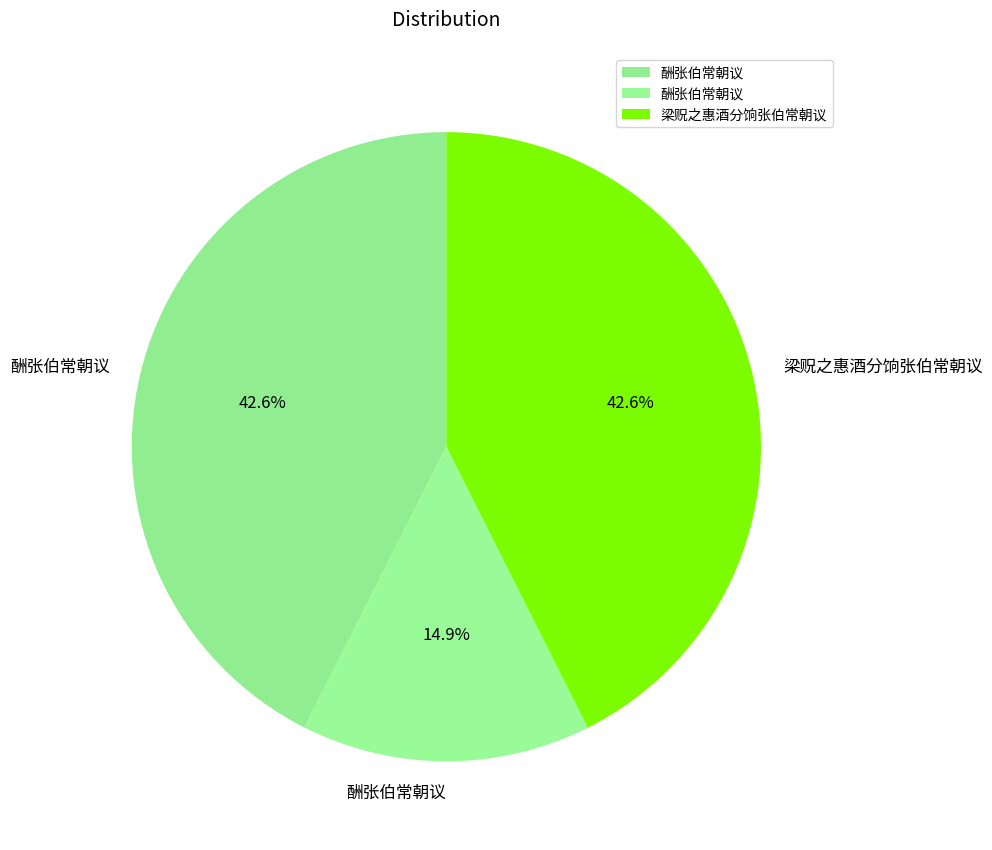

How many slices are in this pie chart?

3